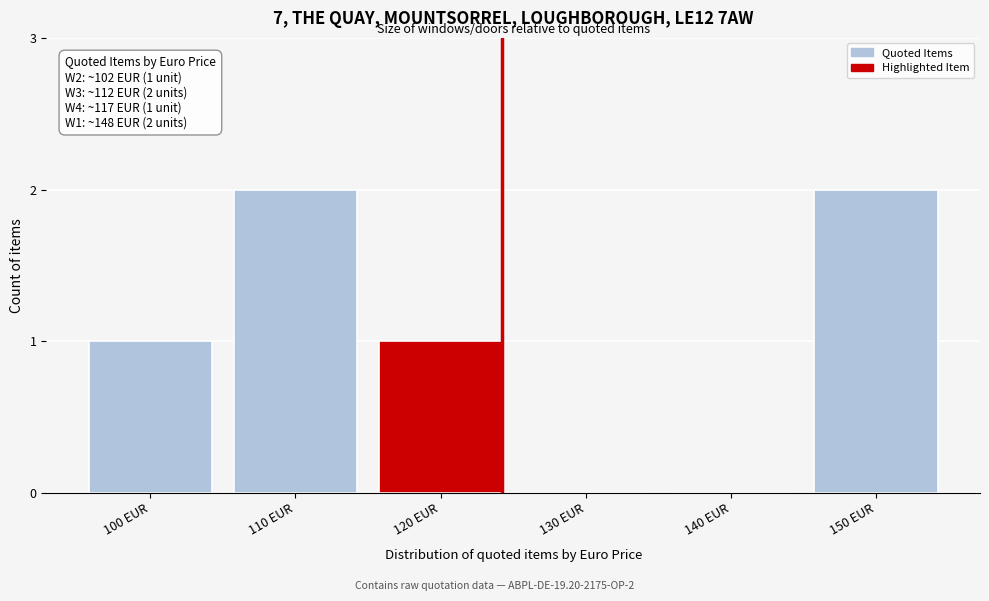

Reading left to right, what are all the values shown in this chart?

100 EUR=1	110 EUR=2	120 EUR=1	130 EUR=0	140 EUR=0	150 EUR=2